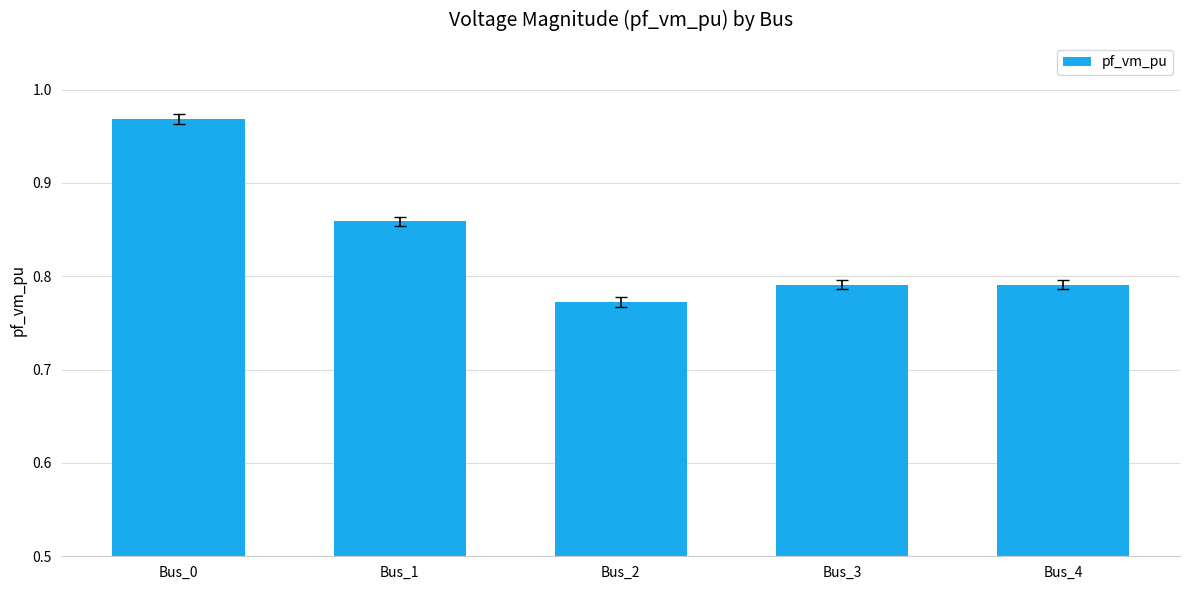

Count the values in the range 0 to 1.

5